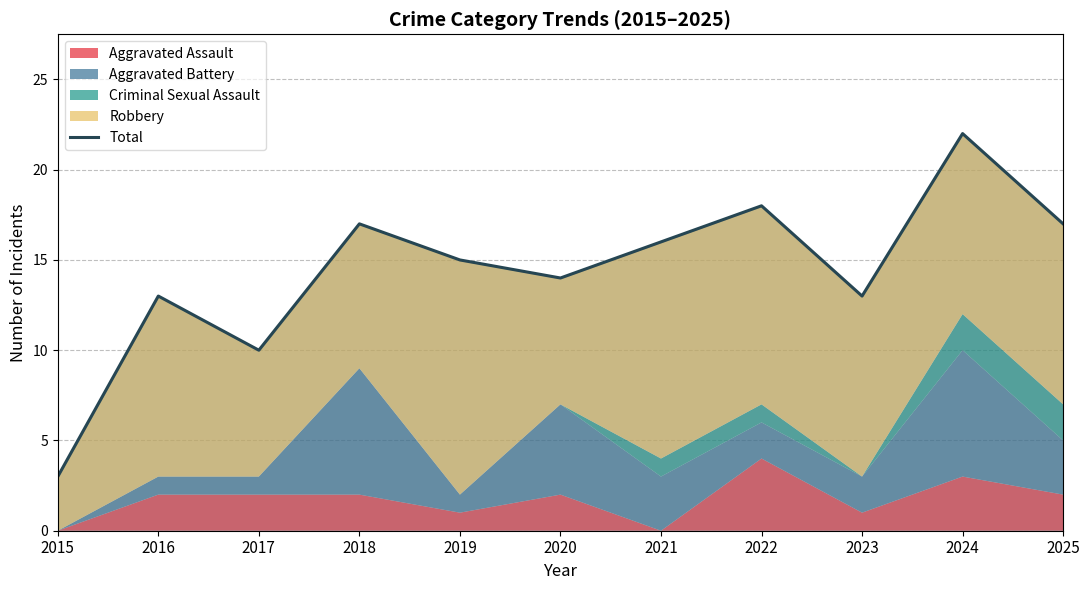

Read the value at 2016, to the nearest 5.

15